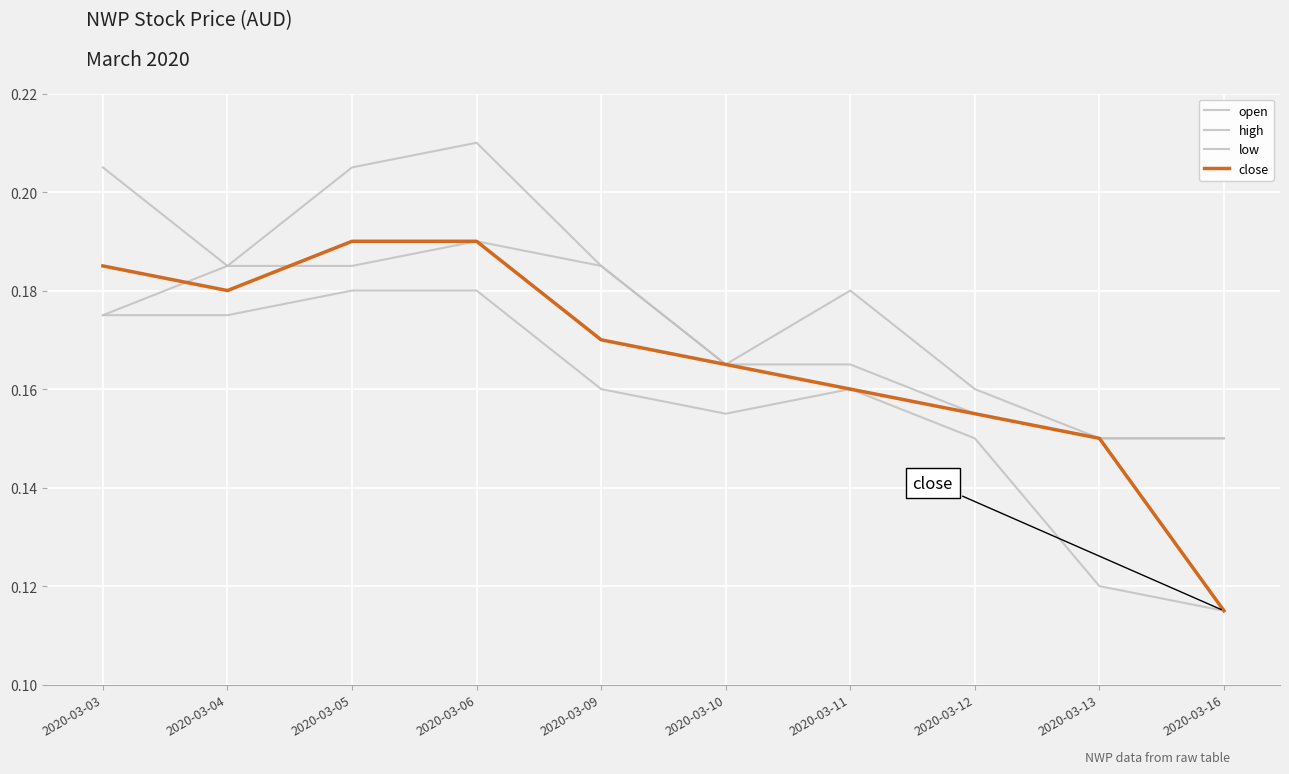

Does the chart have visible grid lines?

Yes